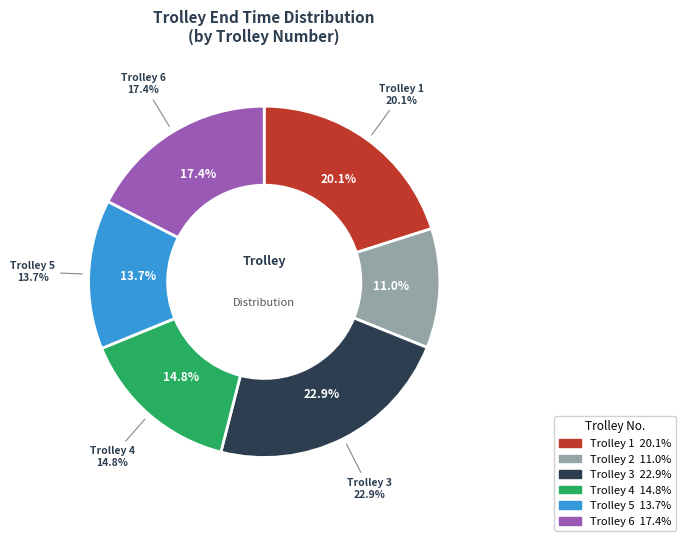

Which slice is the smallest?

2